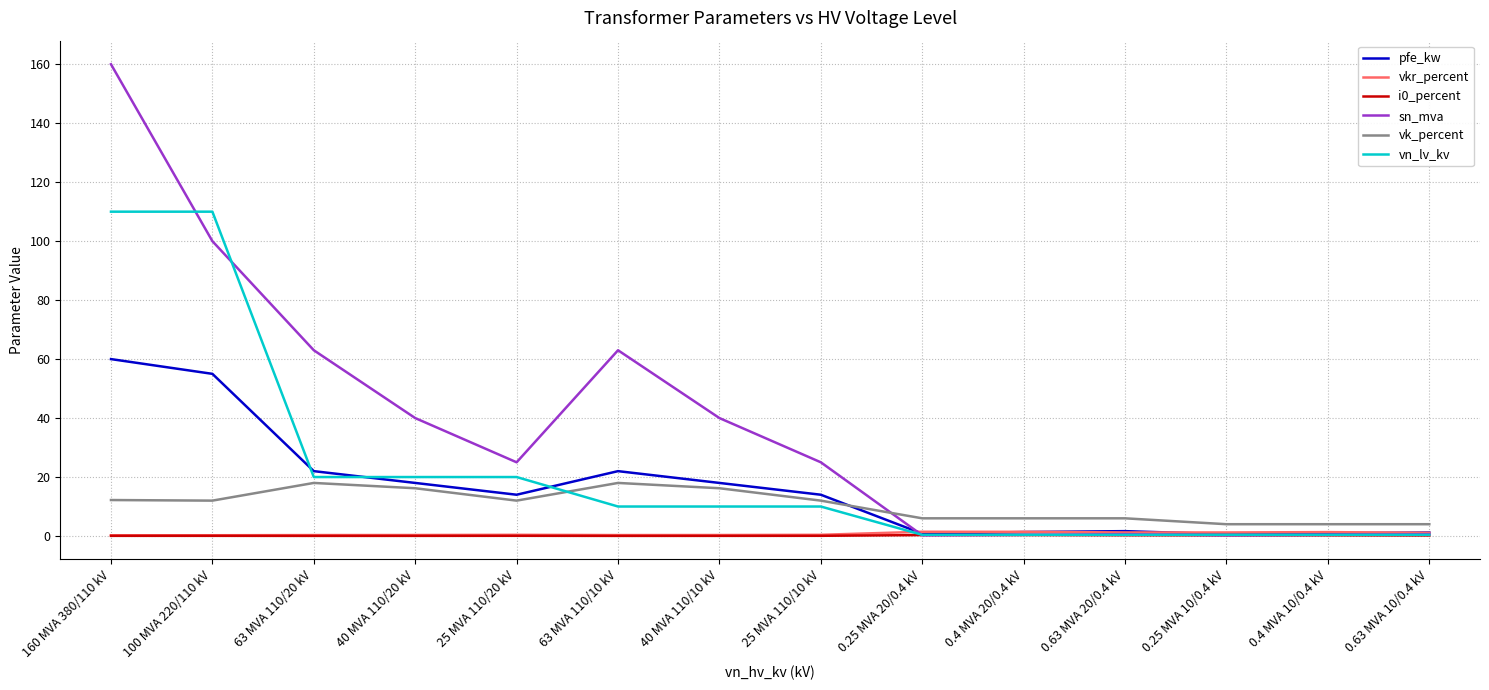

What is the difference between the maximum and minimum values in the vkr_percent series?

1.2